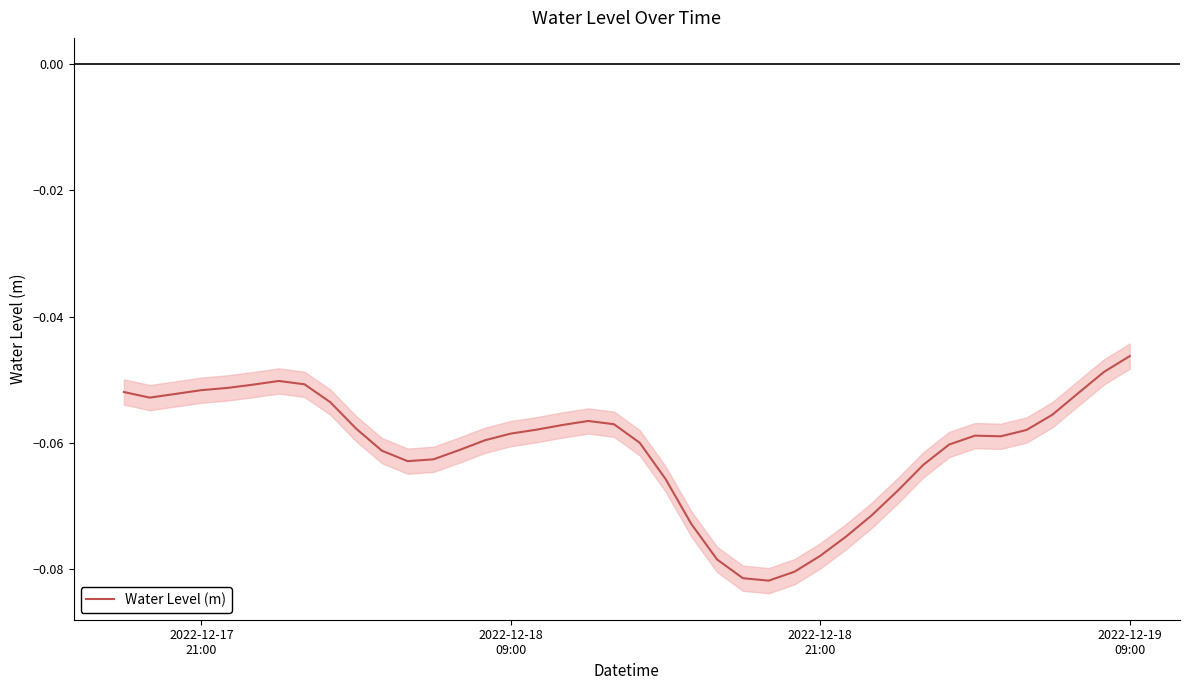

How many data points does each series have?

40